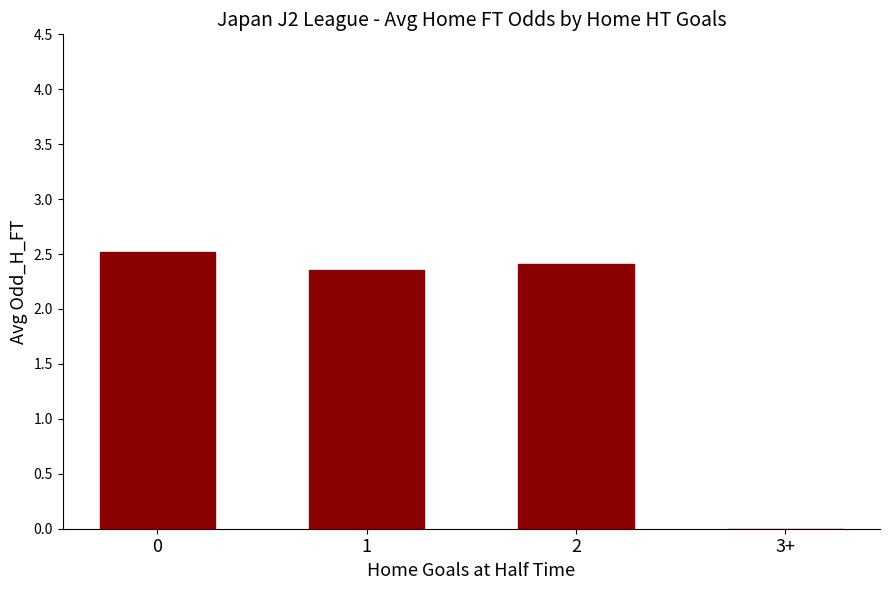

What is the greatest value displayed?

2.5